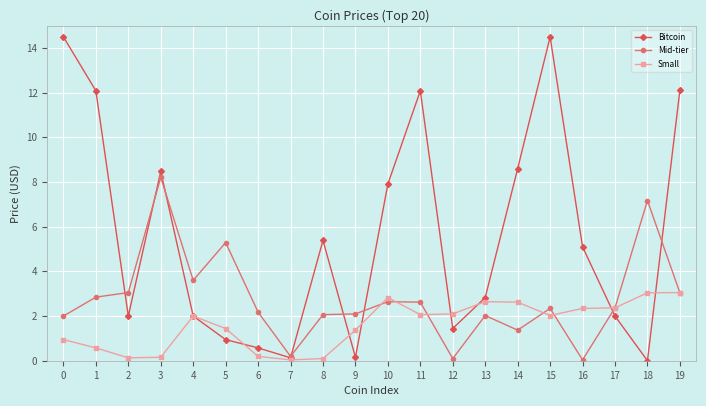

True or false: Mid-tier has more than 1 points higher than both neighbors.

True